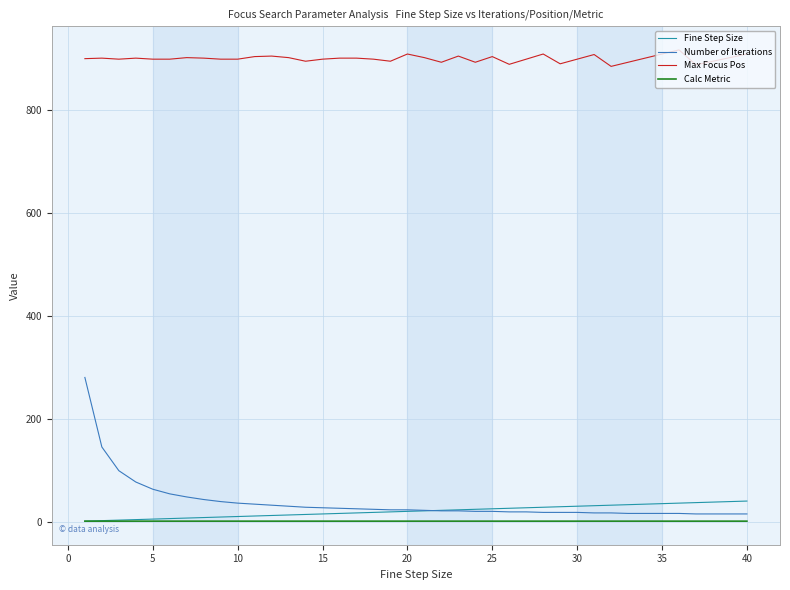

True or false: Calc Metric and Max Focus Pos intersect in this chart.

False